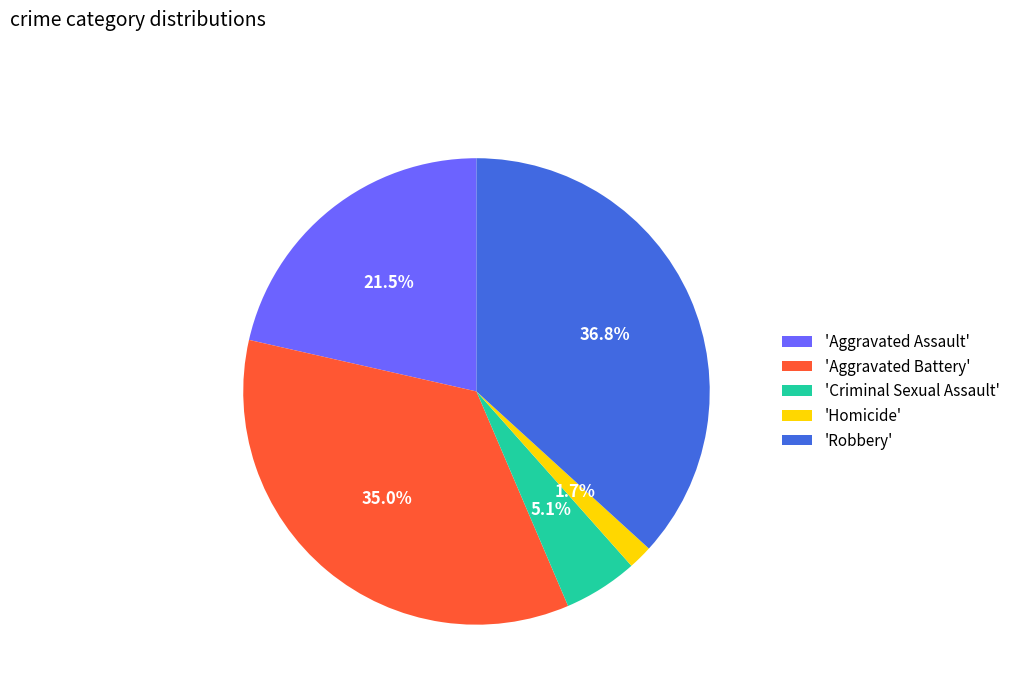

Which category has the biggest portion of the pie?

'Robbery'